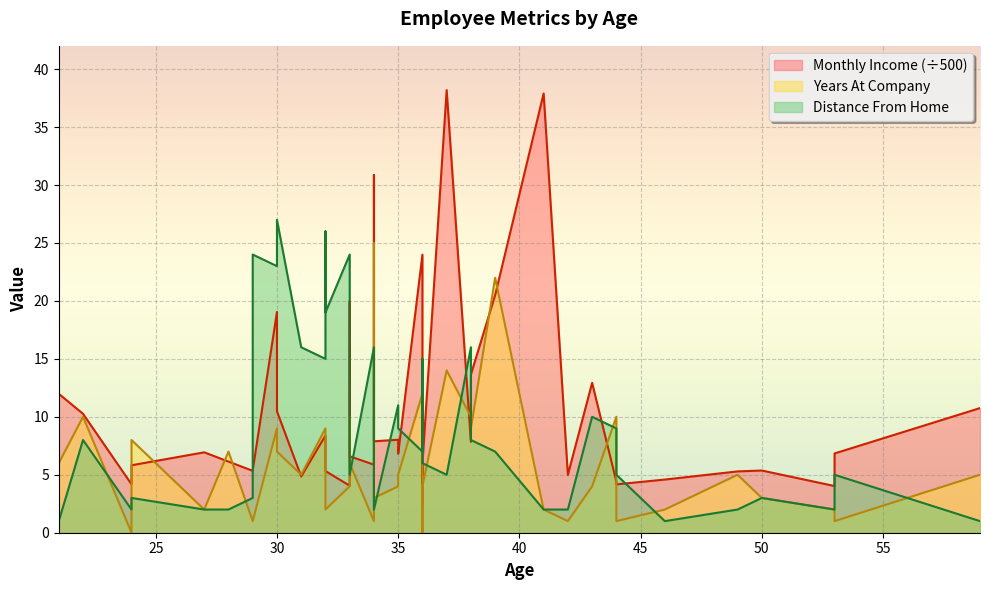

Which series has the largest range (max minus min)?

Monthly Income